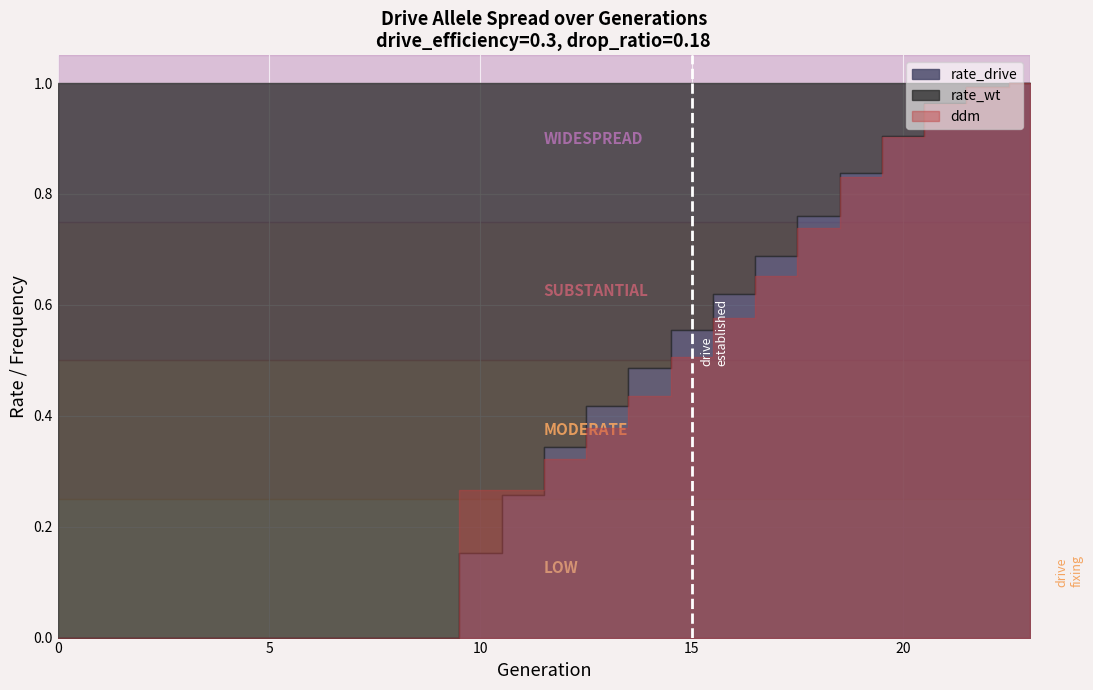

List the labels in order of rate_wt value, largest first.

0, 1, 2, 3, 4, 5, 6, 7, 8, 9, 10, 11, 12, 13, 14, 15, 16, 17, 18, 19, 20, 21, 22, 23